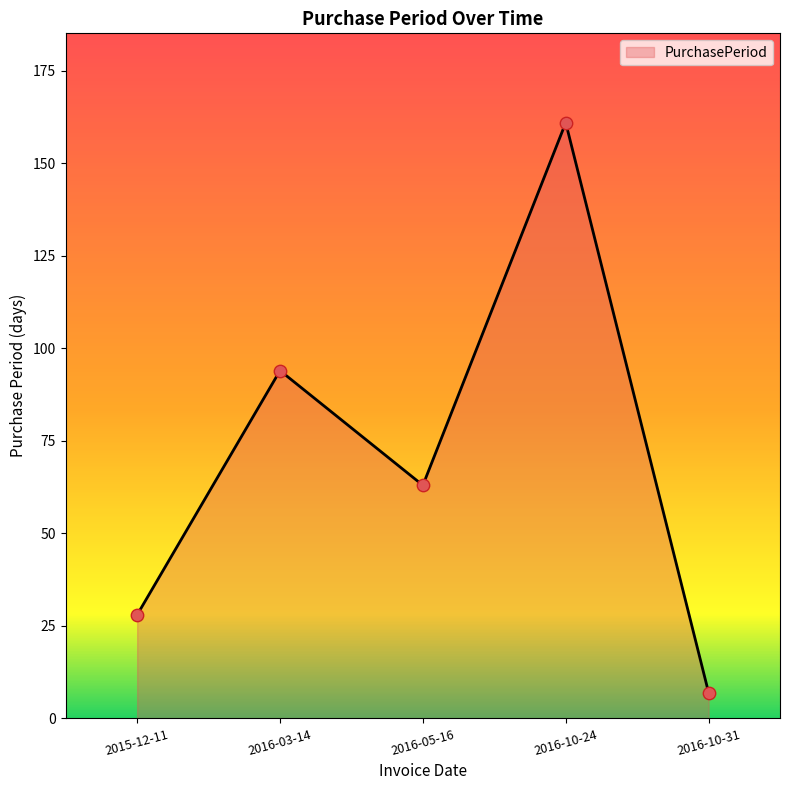

What is the change in value from 2015-12-11 to 2016-03-14?

+66